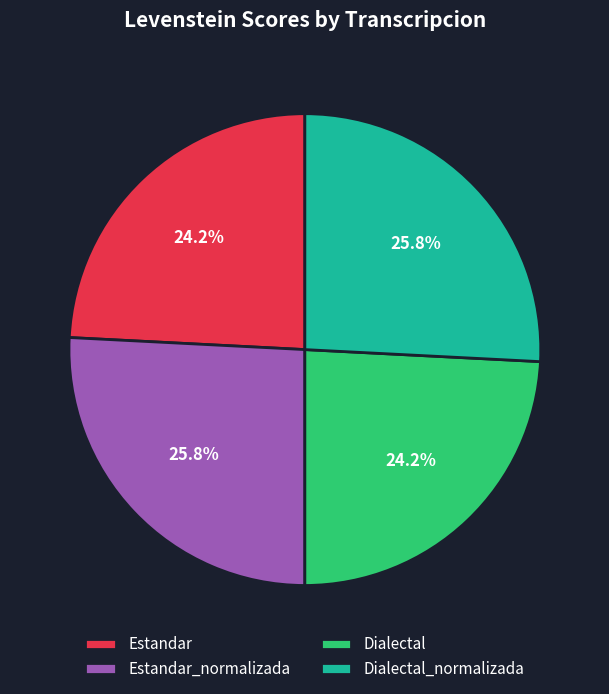

What is the ratio of the value at Dialectal_normalizada to the value at Dialectal?

1.1